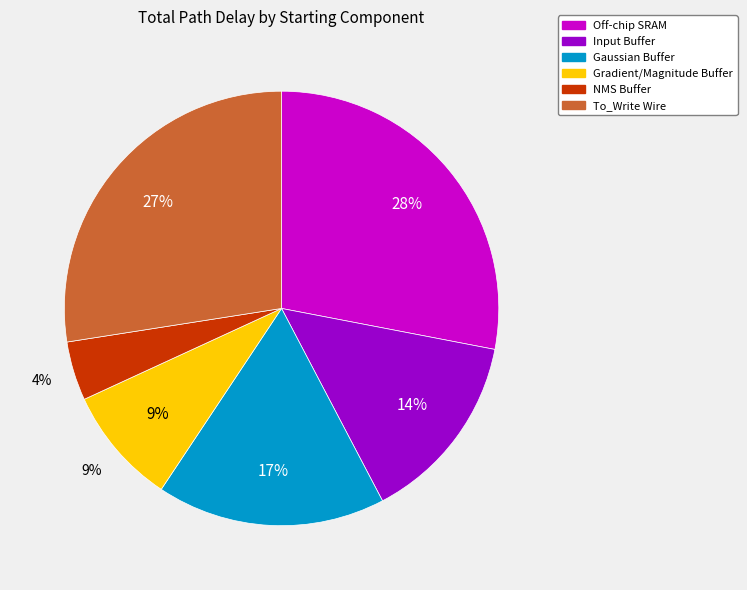

Is there any slice that represents more than half of the pie?

No